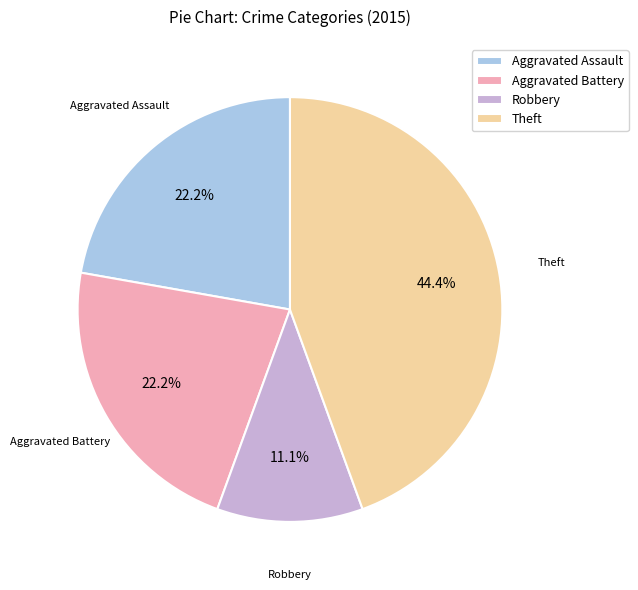

What portion of the pie excludes Theft?

55.6%